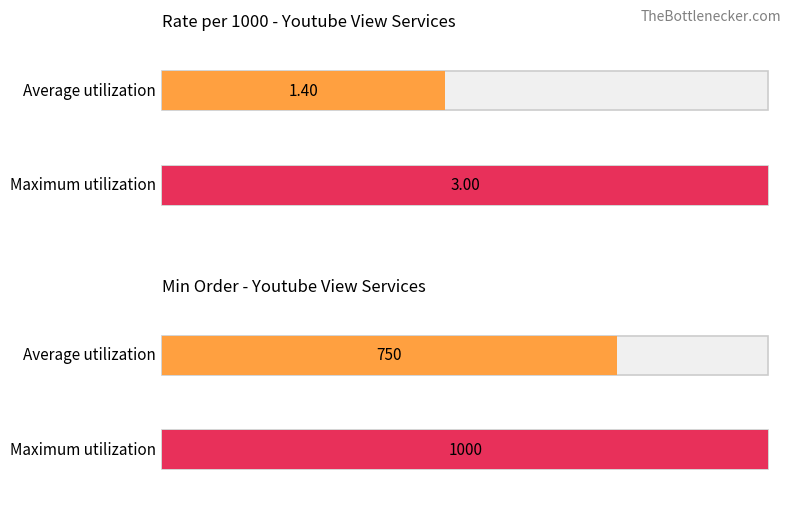

List the series in order of their peak value, highest first.

Maximum utilization, Average utilization